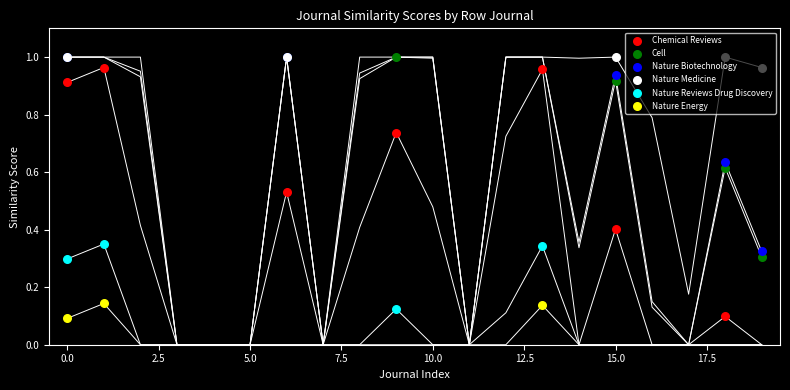

At how many categories does at least one series exceed 0?

15